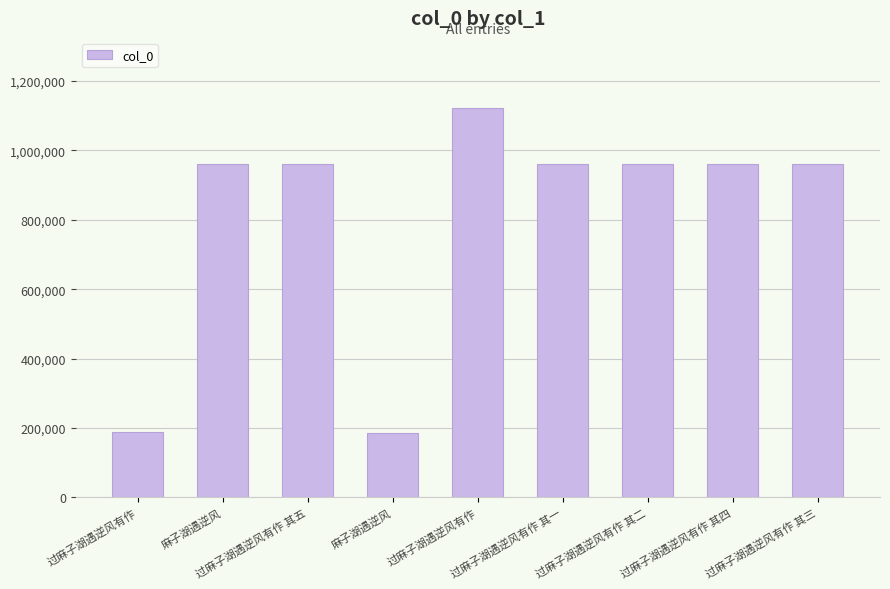

At which label does the data first exceed 960595?

麻子湖遇逆风